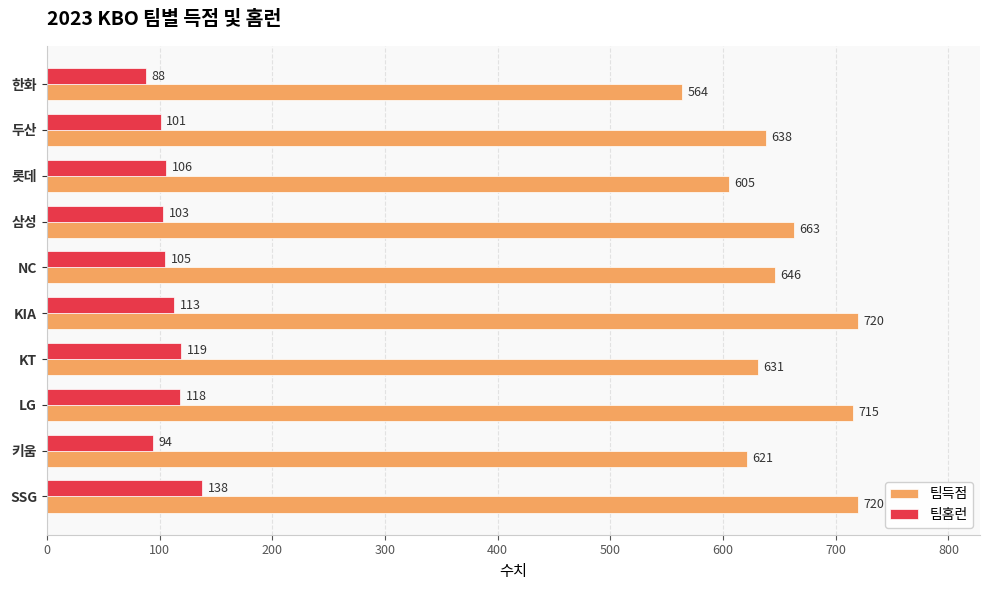

Count the number of data series in this chart.

2